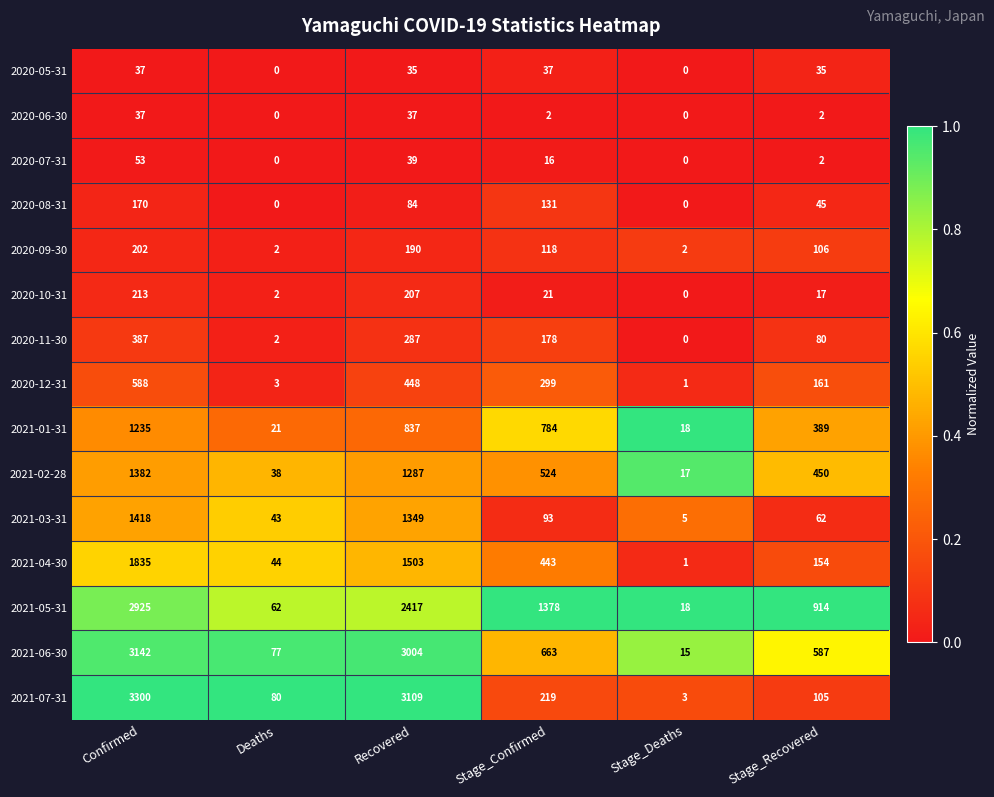

Where is 2021-03-31 nearest to the value 711?

Stage_Confirmed